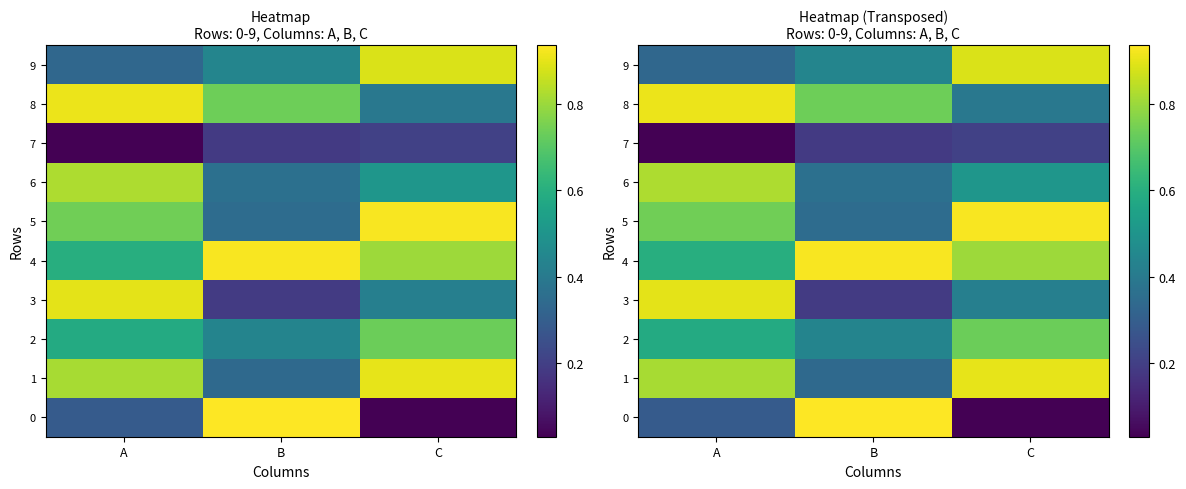

Is the value of 1 at B greater than the value of 5 at B?

No